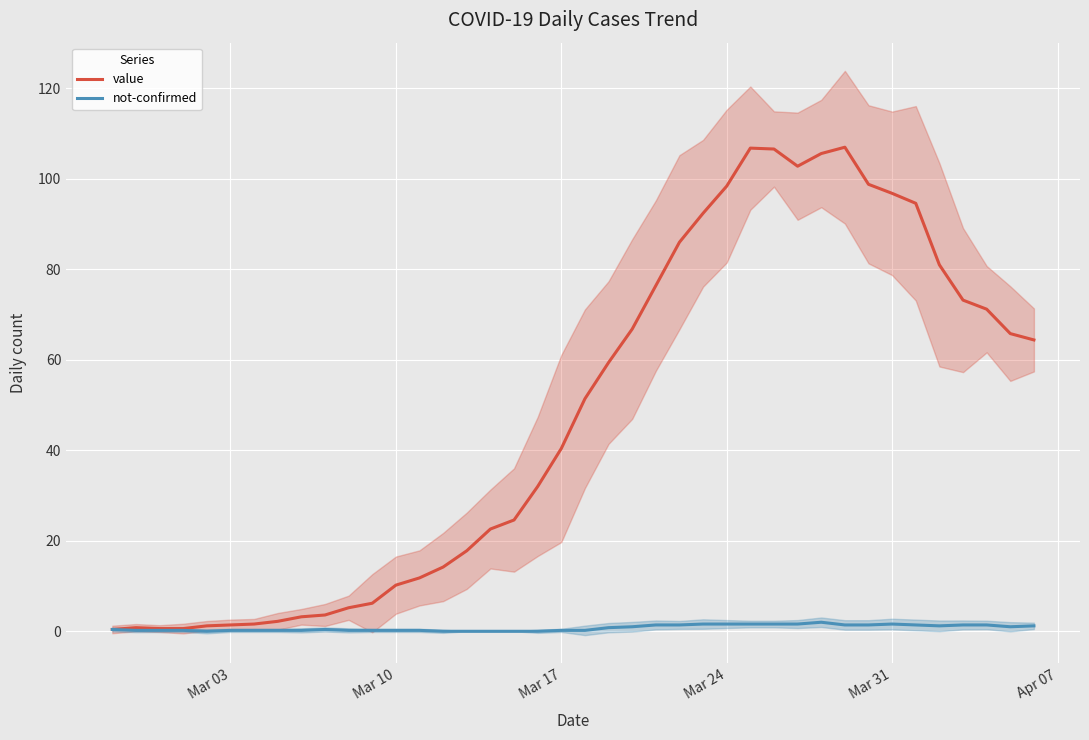

Does the chart display data point markers on the line(s)?

No